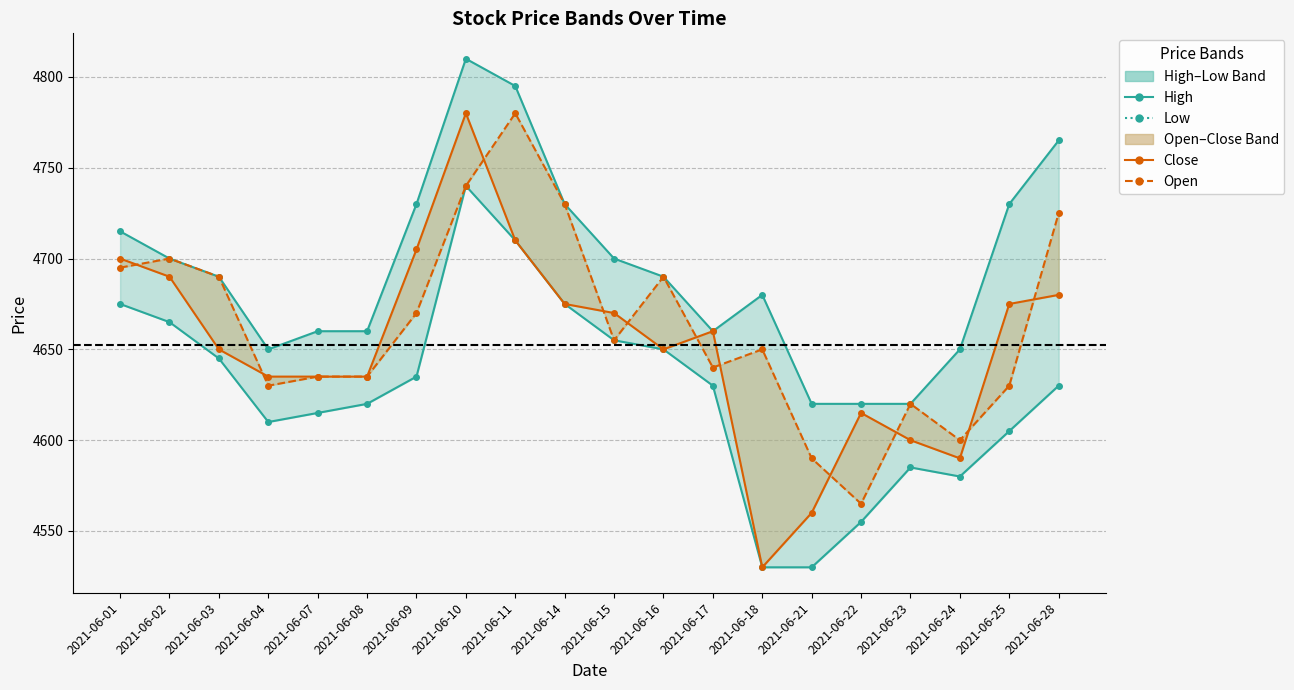

What is the value of the Low point at the 7th from the left?

4635